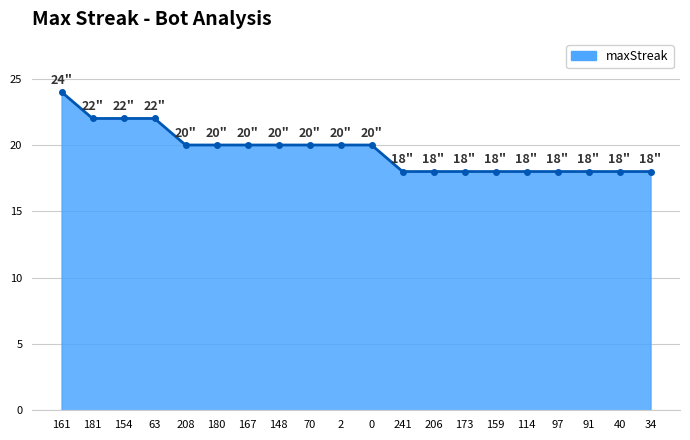

What value does the data have at 97?

18